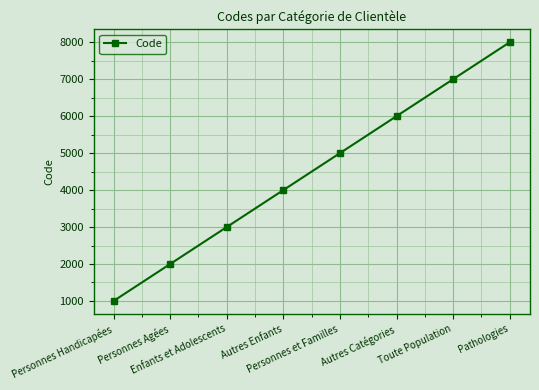

What is the change in value from Enfants et Adolescents to Pathologies?

+5000